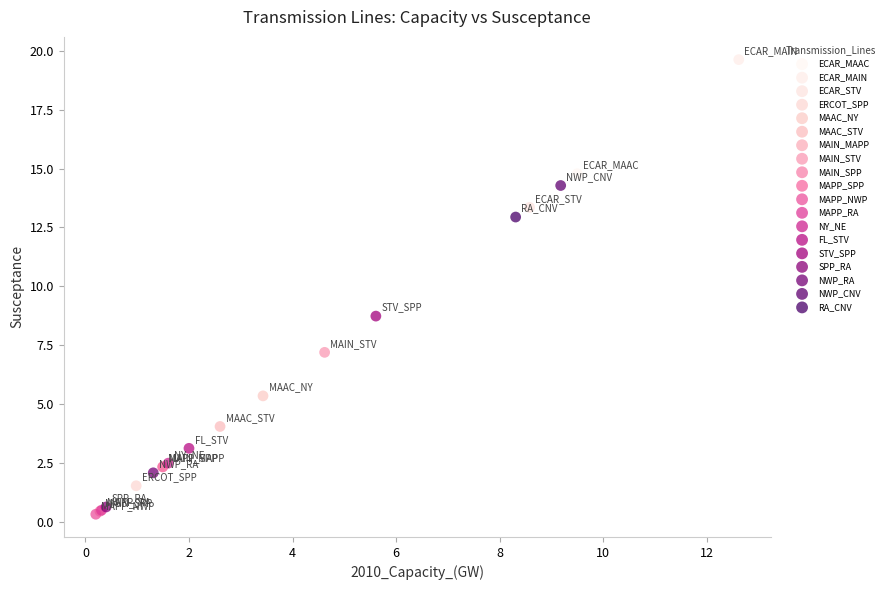

What are all the series names shown in the legend?

ECAR_MAAC, ECAR_MAIN, ECAR_STV, ERCOT_SPP, MAAC_NY, MAAC_STV, MAIN_MAPP, MAIN_STV, MAIN_SPP, MAPP_SPP, MAPP_NWP, MAPP_RA, NY_NE, FL_STV, STV_SPP, SPP_RA, NWP_RA, NWP_CNV, RA_CNV